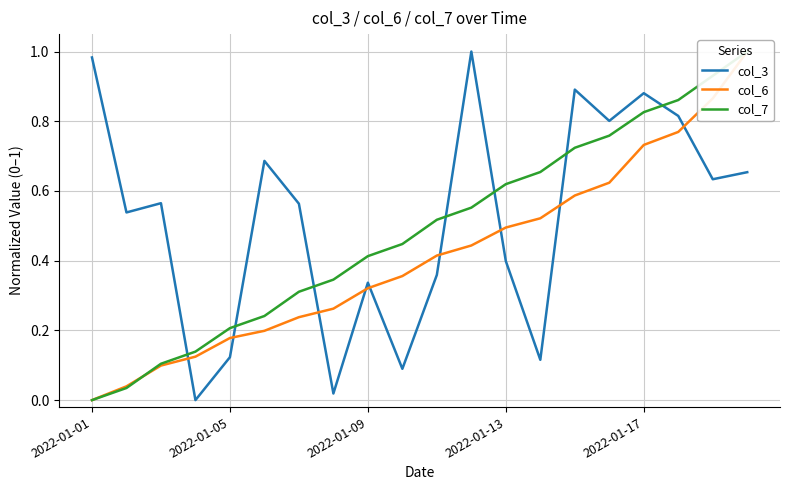

Is it true that col_3 equals 0.4 at 2022-01-13?

True